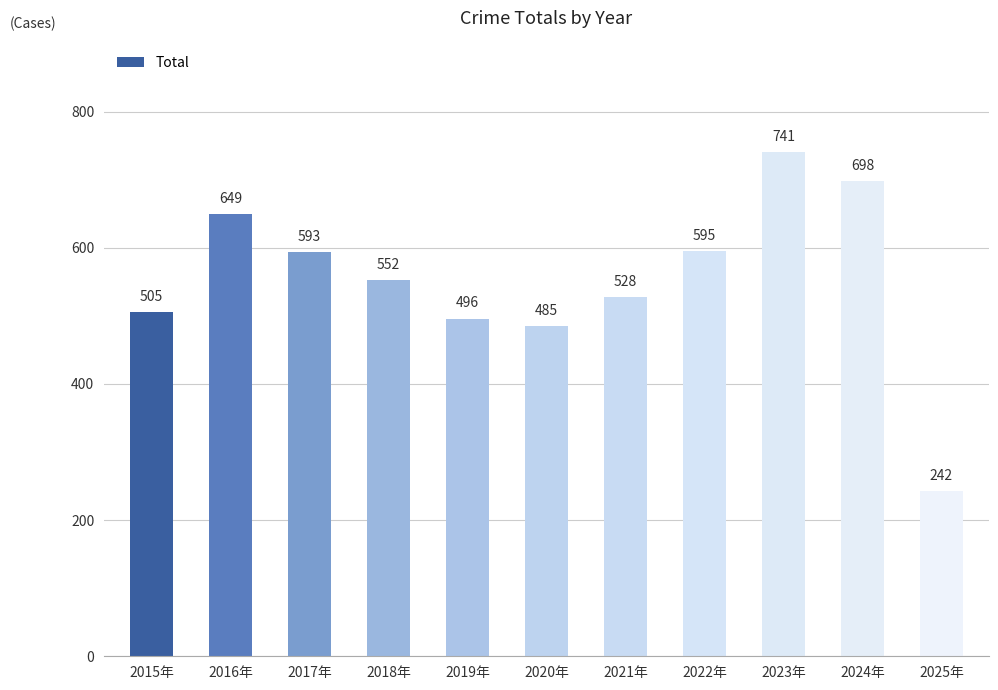

Rank the categories by value from highest to lowest.

2023年, 2024年, 2016年, 2022年, 2017年, 2018年, 2021年, 2015年, 2019年, 2020年, 2025年